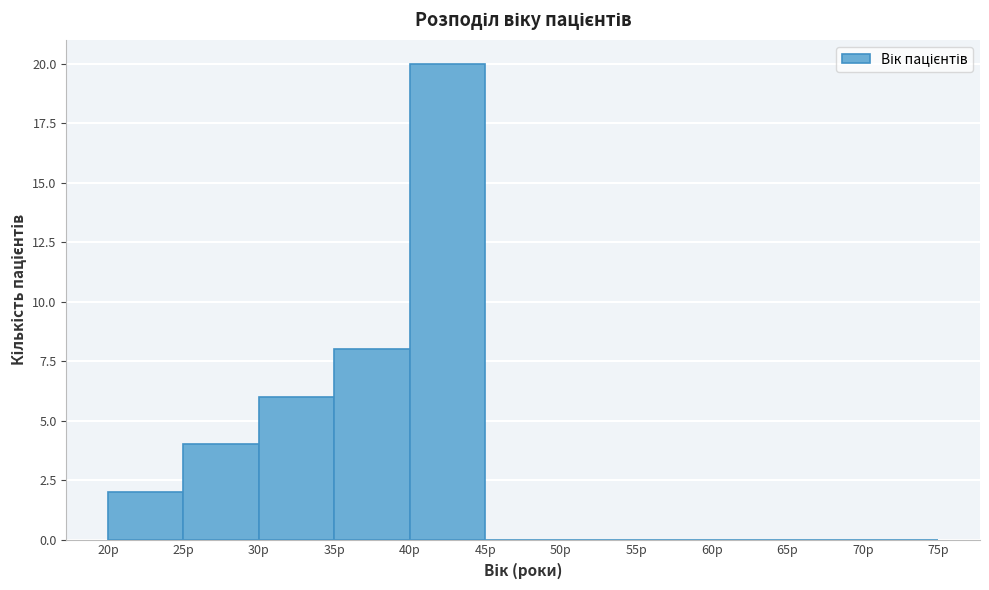

Reading left to right, list every bar in this chart as the range it spans on the x-axis followed by its height. The values are not printed on the chart, so give them approximately, as read against the axis.

20 to 25: 2
25 to 30: 4
30 to 35: 6
35 to 40: 8
40 to 45: 20
45 to 50: 0
50 to 55: 0
55 to 60: 0
60 to 65: 0
65 to 70: 0
70 to 75: 0